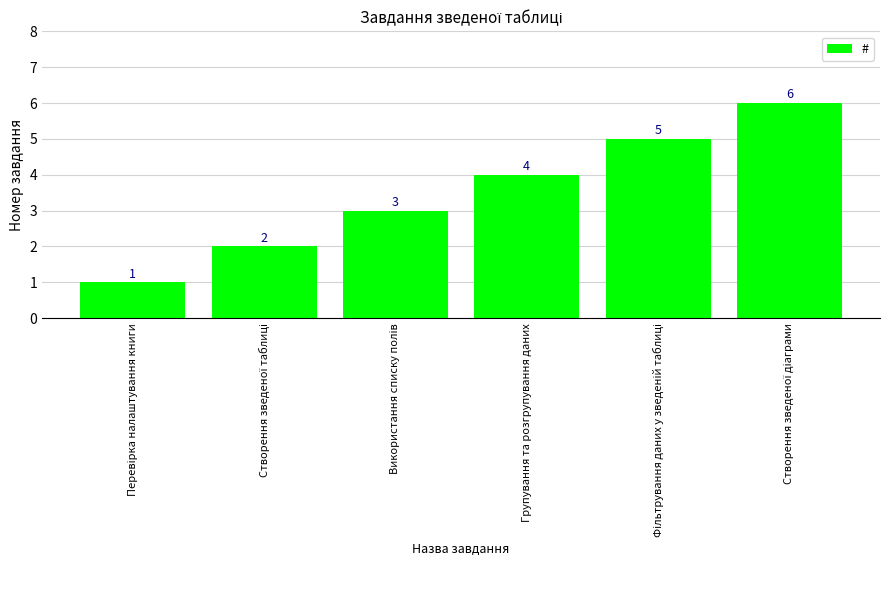

What is the greatest value displayed?

6